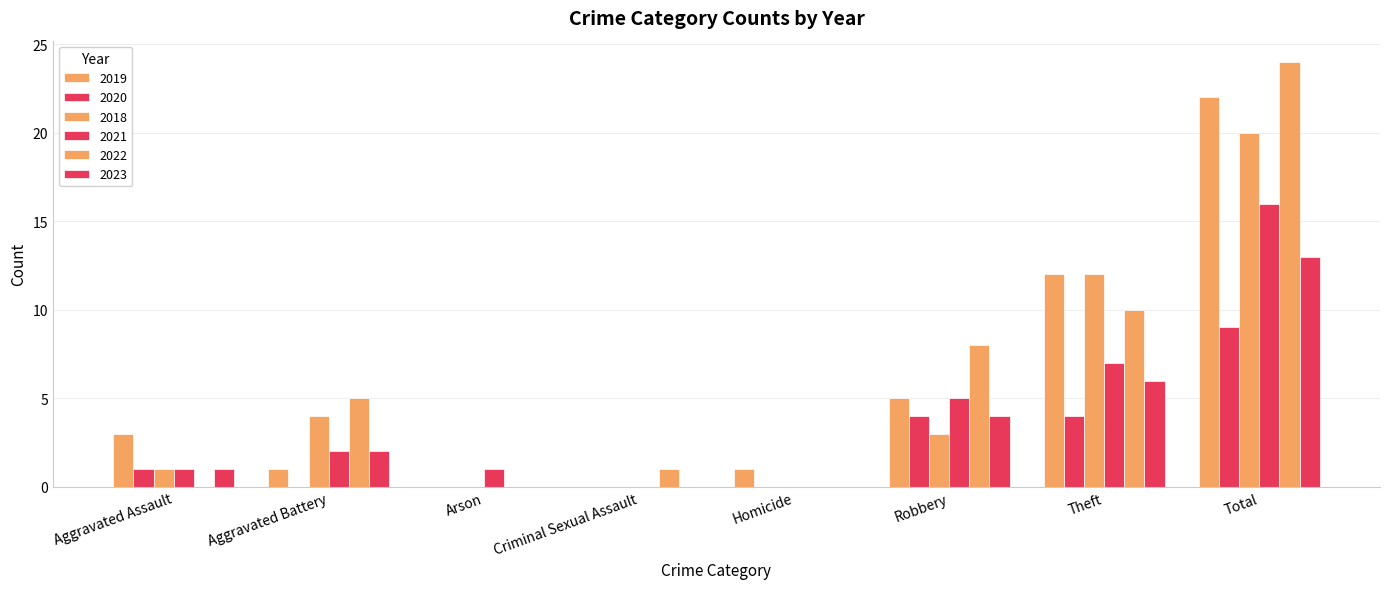

Does the chart contain stacked bars?

No